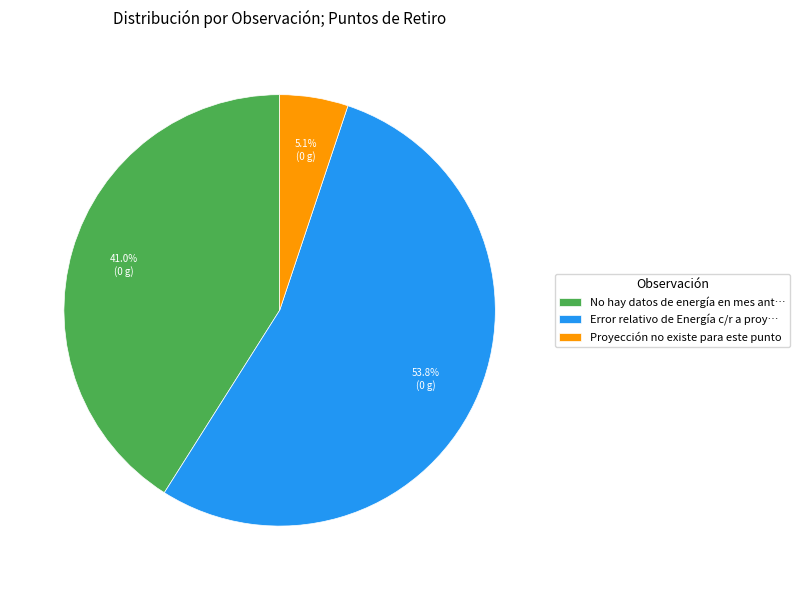

What is the smallest slice in the pie chart?

Proyección no existe para este punto